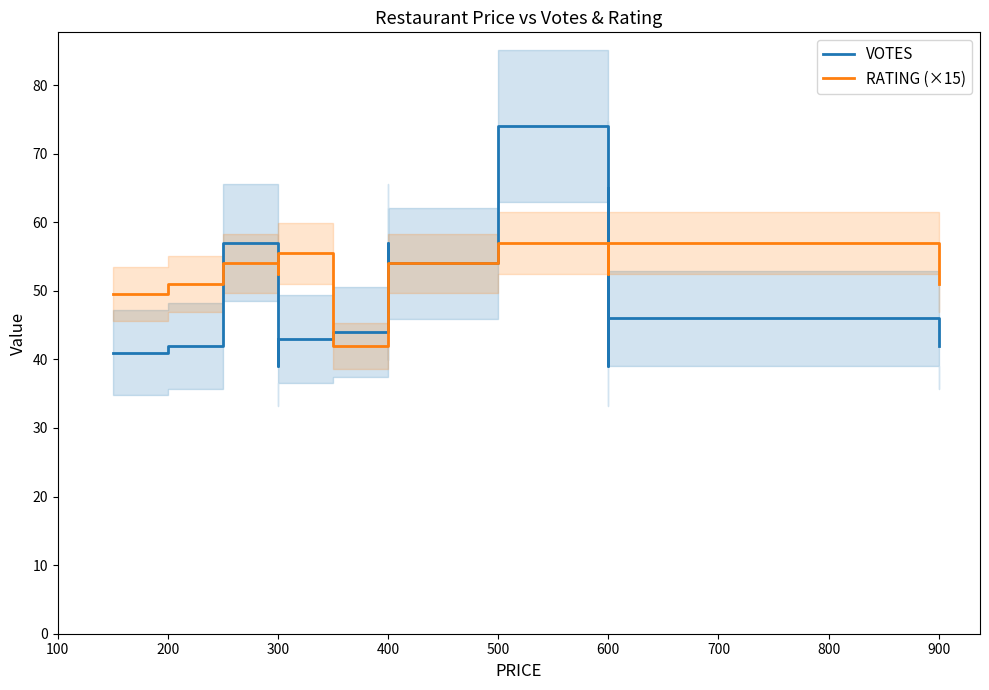

List the series in order of their peak value, highest first.

VOTES, RATING (×15)